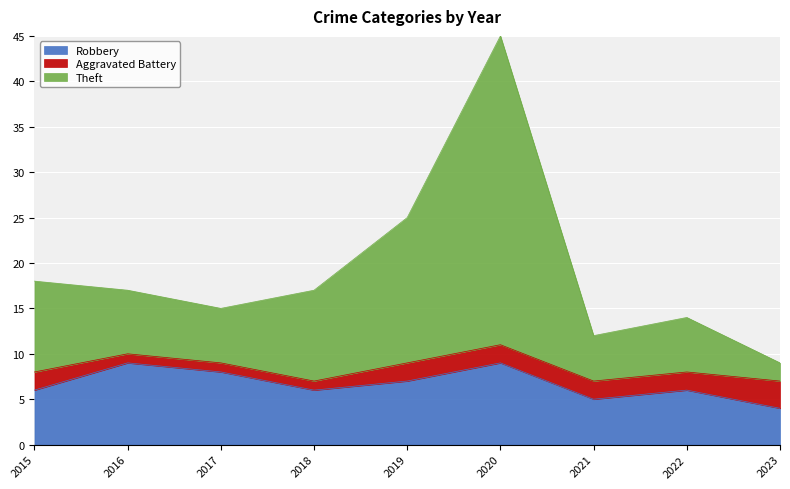

How many lines are shown in the chart?

3